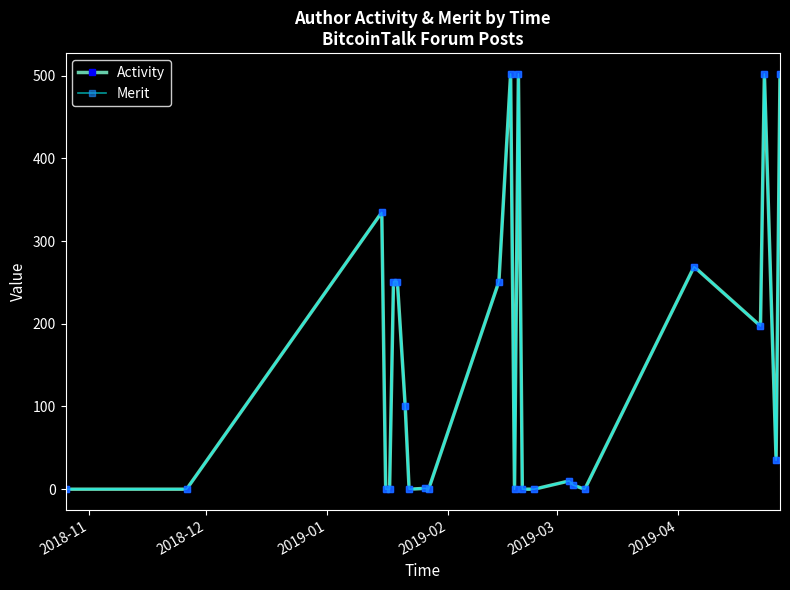

Is this an area chart (filled region under the line)?

No